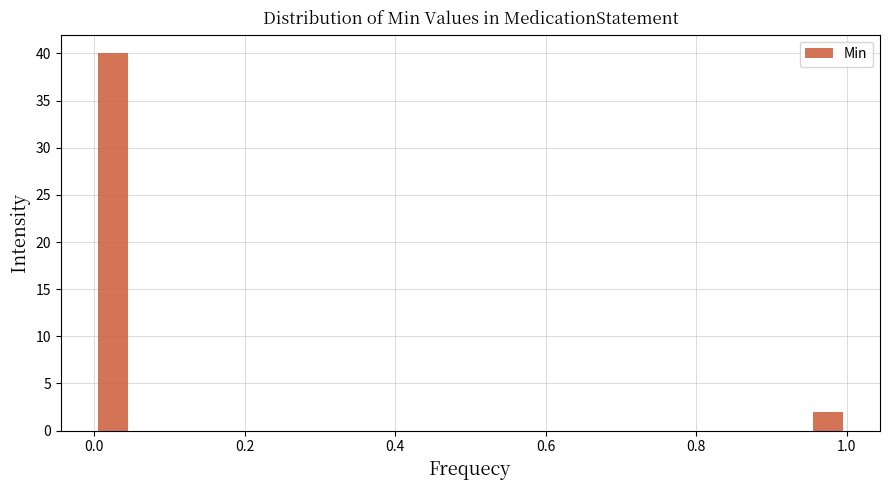

Read against the x-axis, roughly where is the centre of the tallest bar?

0.02